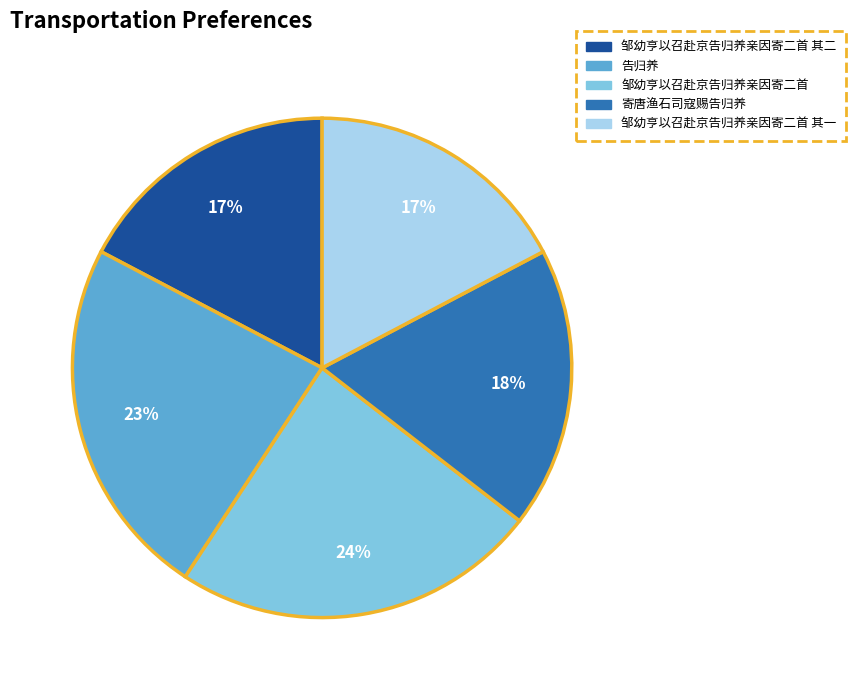

To the nearest percent, what is the combined percentage of 邹幼亨以召赴京告归养亲因寄二首 and 邹幼亨以召赴京告归养亲因寄二首 其二?

41%